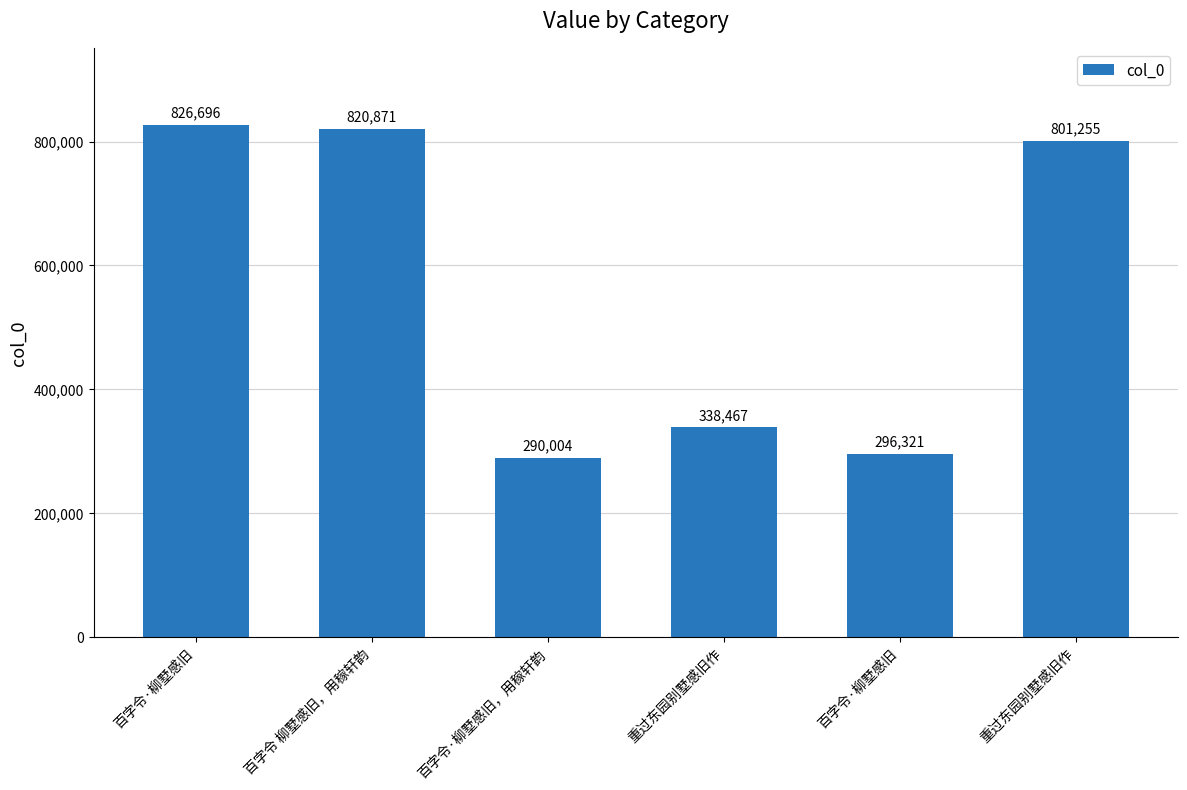

What is the label of the 5th bar from the left?

百字令·柳墅感旧